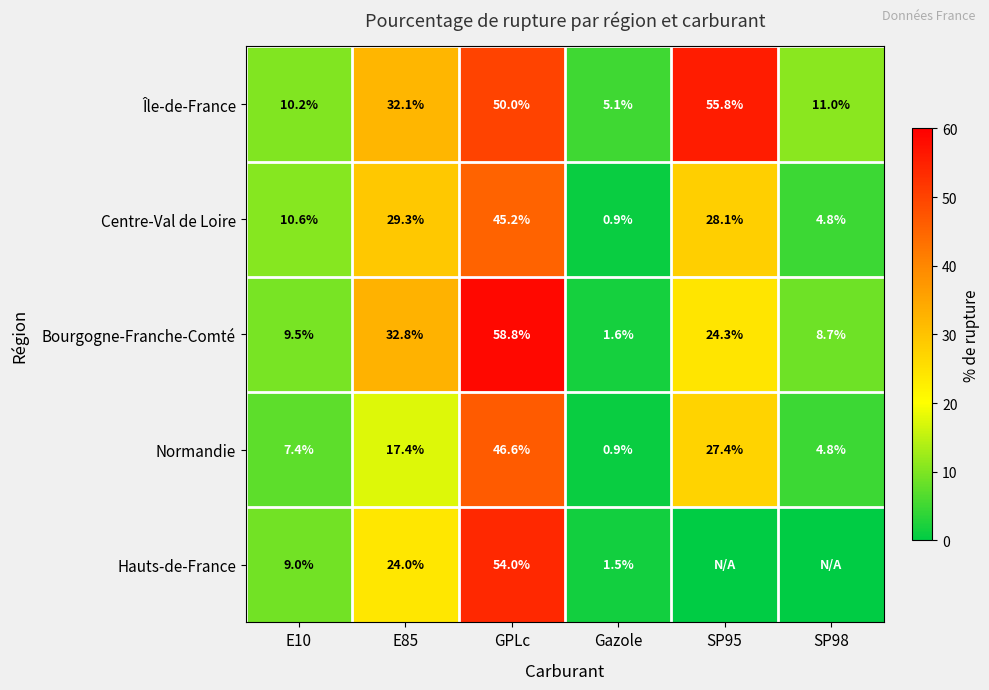

What is the sum of the Centre-Val de Loire values at E85 and GPLc?

74.5